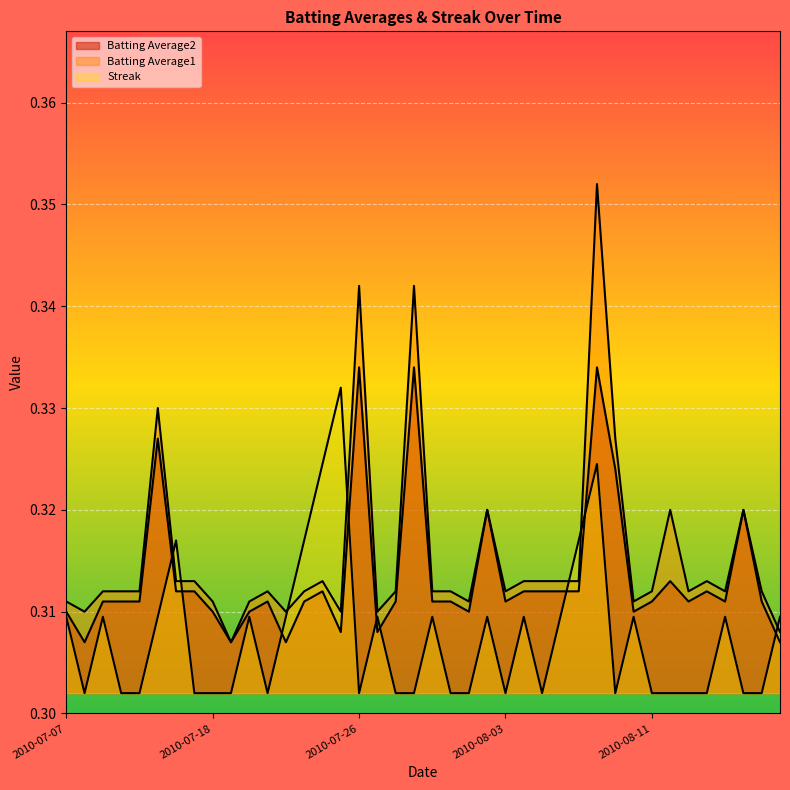

Is it true that Streak equals 0.2 at 2010-07-29?

False